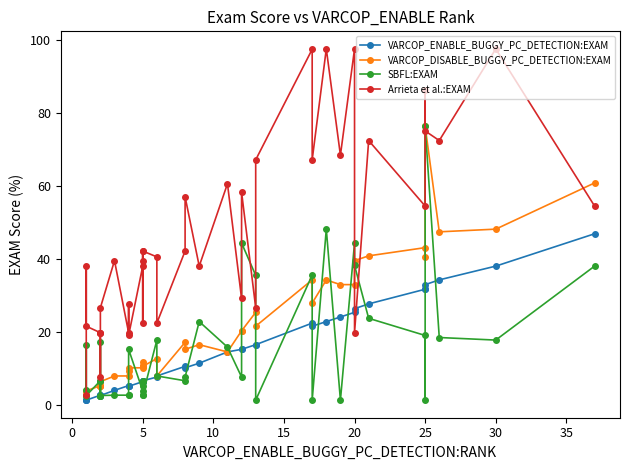

How many lines are shown in the chart?

4